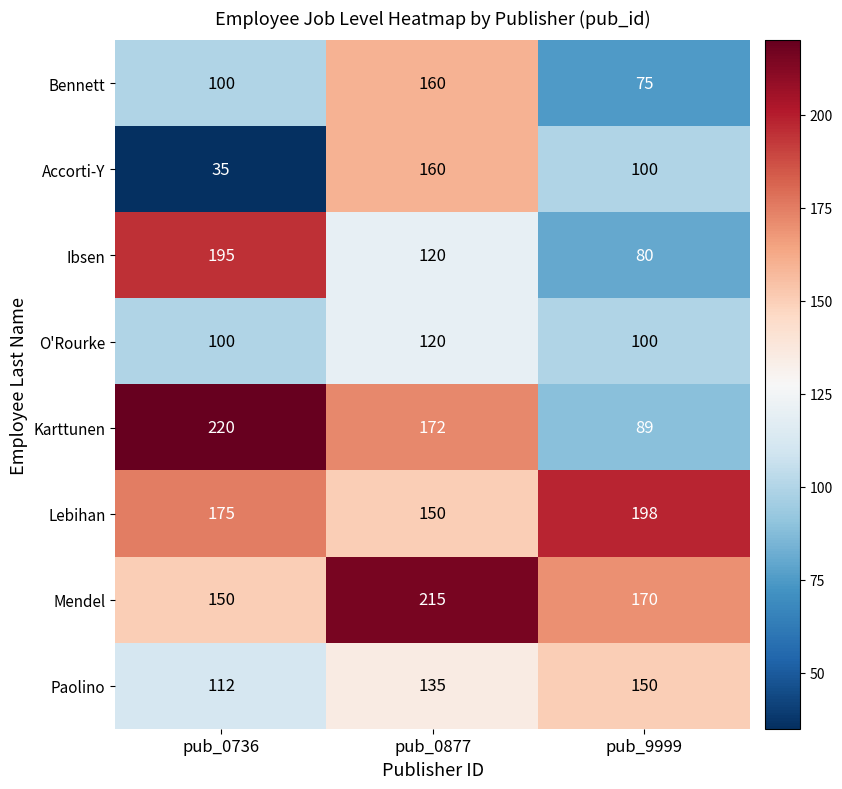

Reading left to right, transcribe all the data shown in this chart.

Bennett: pub_0736=100	pub_0877=160	pub_9999=75
Accorti-Y: pub_0736=35	pub_0877=160	pub_9999=100
Ibsen: pub_0736=195	pub_0877=120	pub_9999=80
O'Rourke: pub_0736=100	pub_0877=120	pub_9999=100
Karttunen: pub_0736=220	pub_0877=172	pub_9999=89
Lebihan: pub_0736=175	pub_0877=150	pub_9999=198
Mendel: pub_0736=150	pub_0877=215	pub_9999=170
Paolino: pub_0736=112	pub_0877=135	pub_9999=150